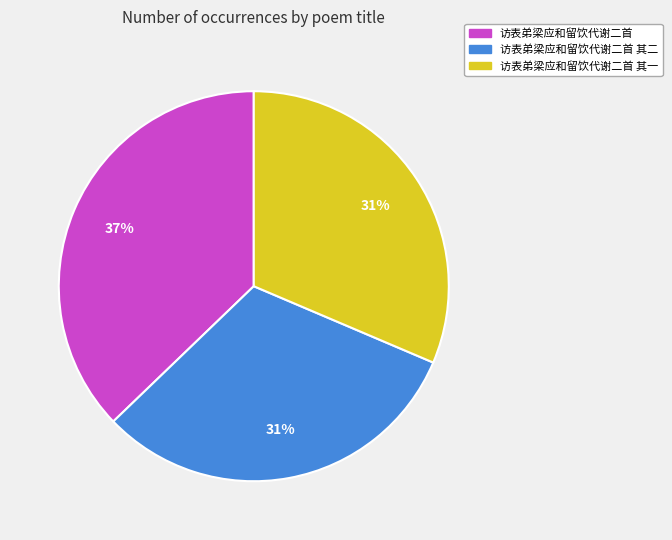

To the nearest percent, what is the average slice percentage?

33%